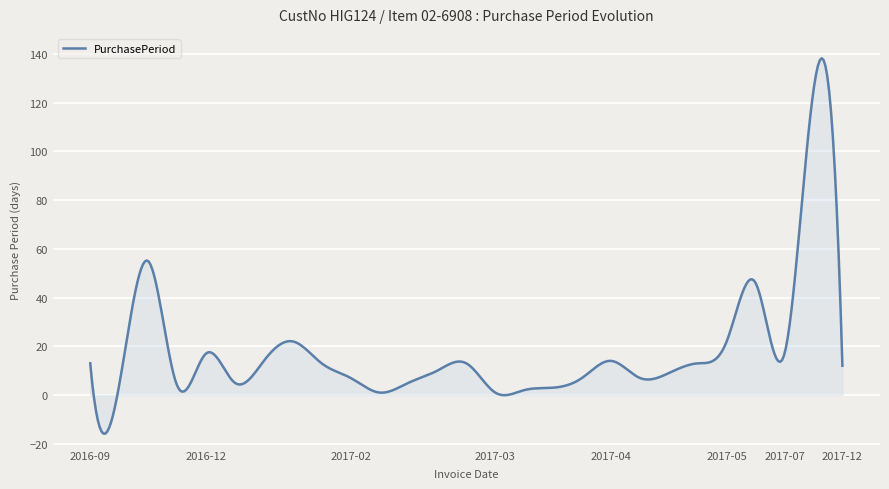

What is the smallest value displayed?

-15.9